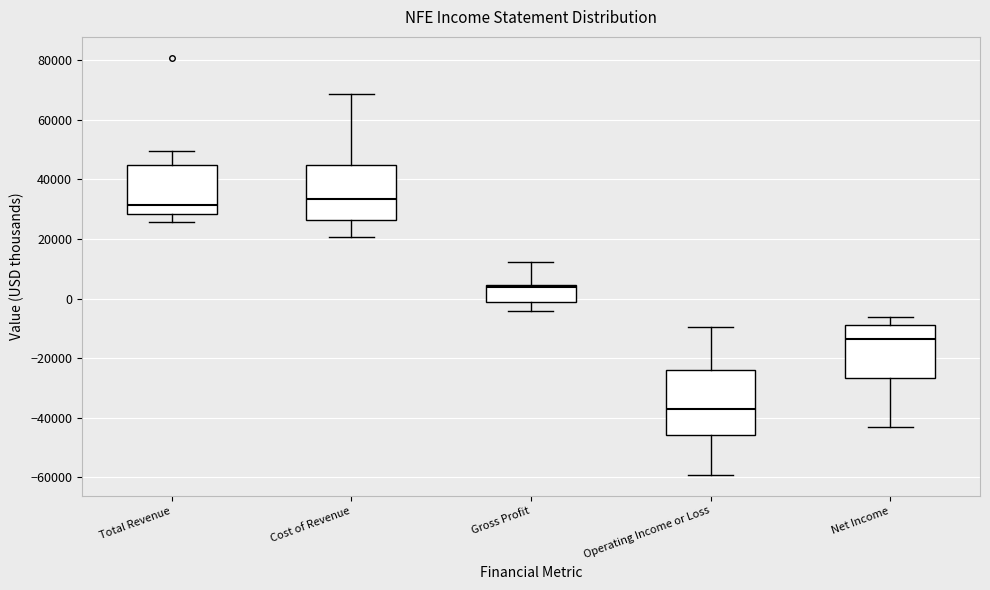

Reading left to right, transcribe this box plot: for each box, give where its median line is, the range the box spans, and where its two whiskers end, as read against the y-axis. The values are not printed on the chart, so give them approximately, as read against the axis.

Total Revenue: median 32000, box 28000 to 44000, whiskers 26000 to 50000
Cost of Revenue: median 34000, box 26000 to 44000, whiskers 20000 to 68000
Gross Profit: median 4000 (just below the box's upper edge), box -2000 to 4000, whiskers -4000 to 12000
Operating Income or Loss: median -38000, box -46000 to -24000, whiskers -60000 to -10000
Net Income: median -14000, box -26000 to -8000, whiskers -44000 to -6000